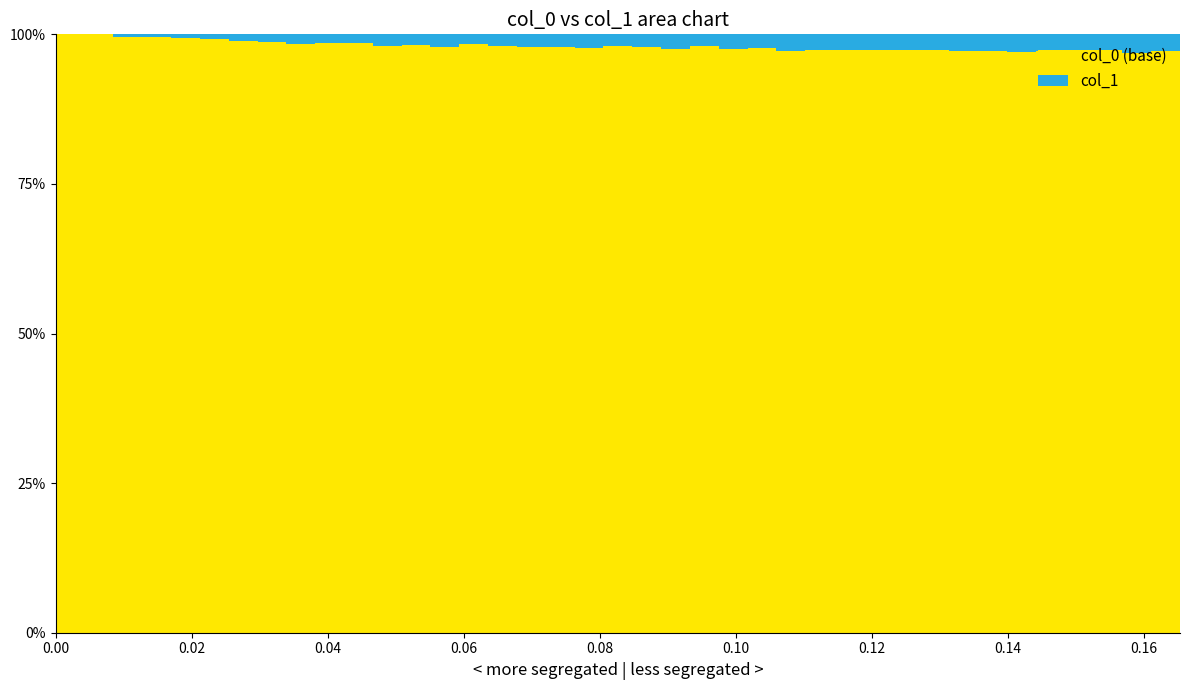

Rank the categories by value from lowest to highest.

0, 1, 2, 3, 4, 5, 6, 7, 10, 9, 14, 8, 12, 11, 15, 19, 22, 16, 17, 13, 20, 24, 18, 23, 21, 27, 28, 35, 36, 39, 30, 26, 29, 25, 34, 32, 31, 38, 33, 37